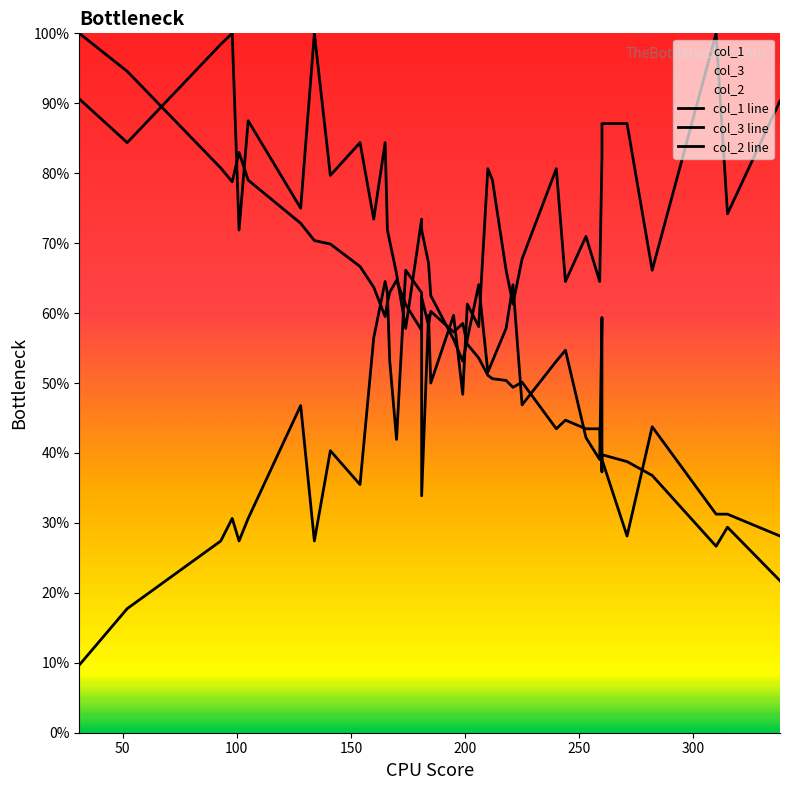

Which series has the widest spread of values?

col_2 line